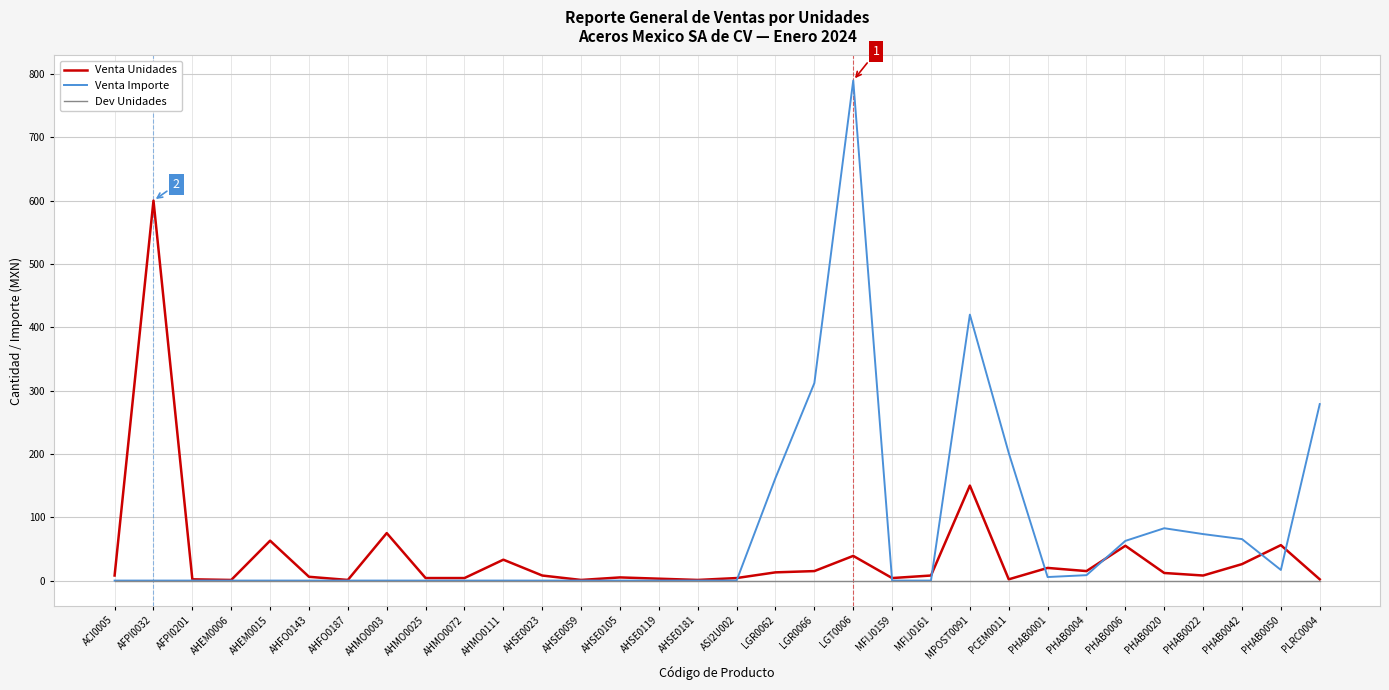

At which category is the sum across all series the highest?

LGT0006